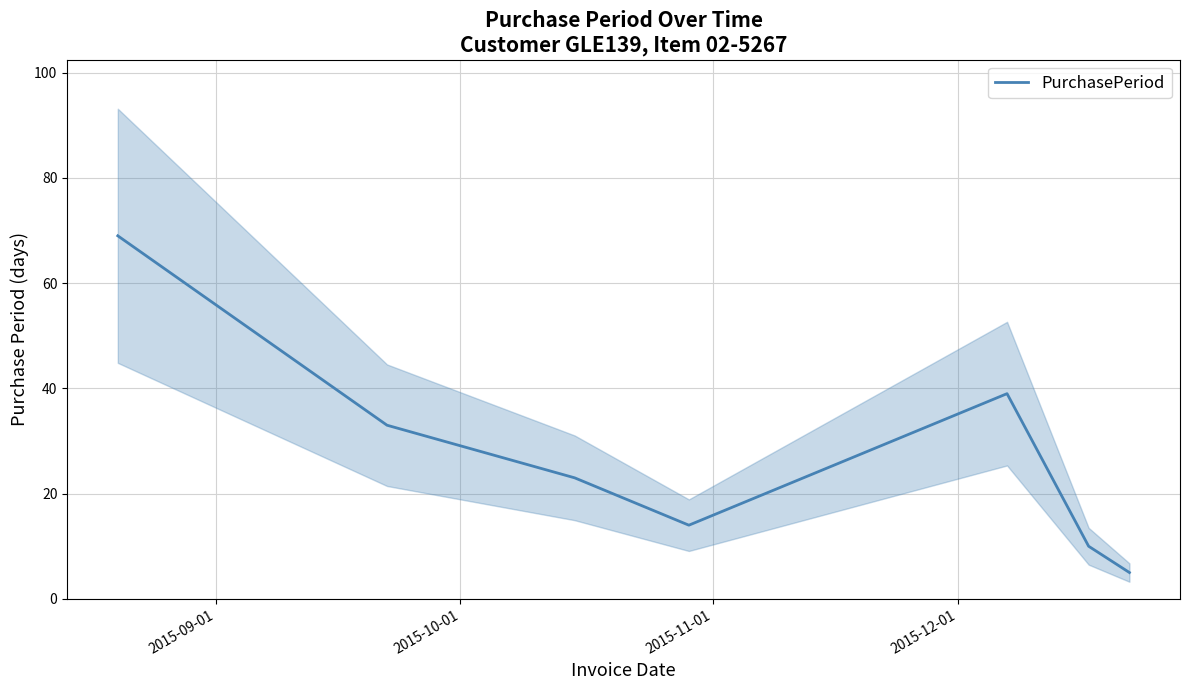

Is it true that the value at 5 is 5?

False